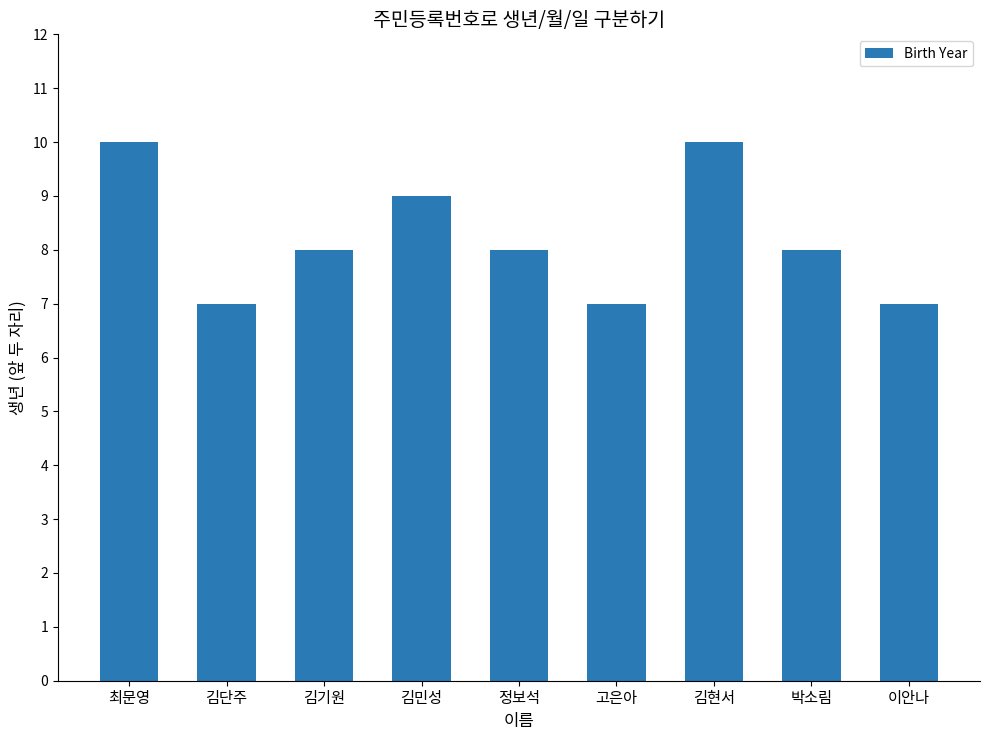

What is the minimum value shown in the chart?

7